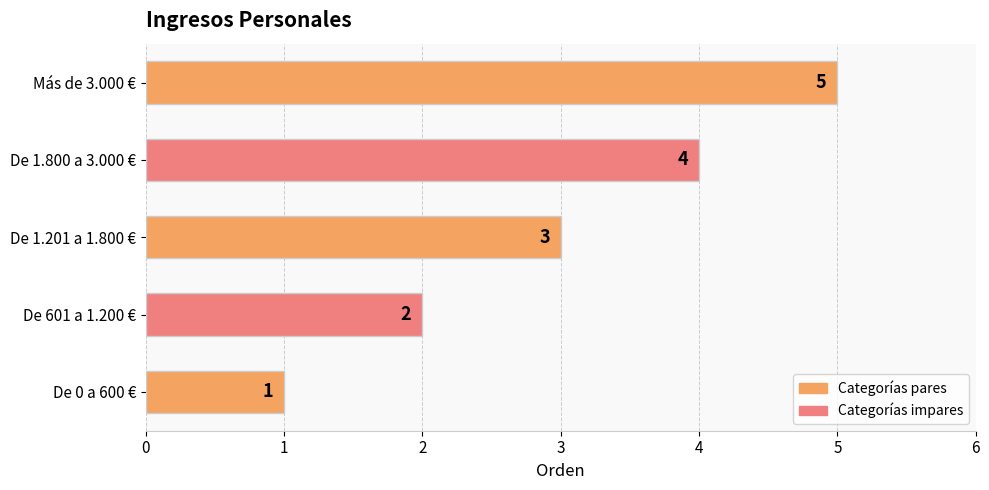

What is the difference between the maximum and minimum values?

4